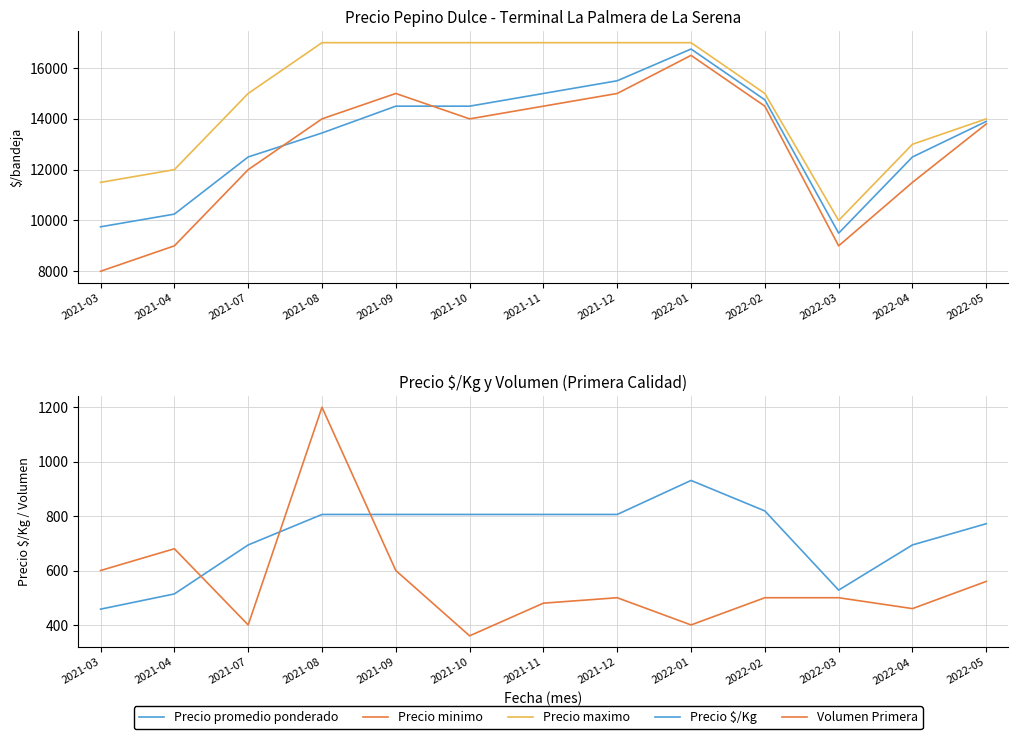

Which category has the highest value across all series?

2021-08